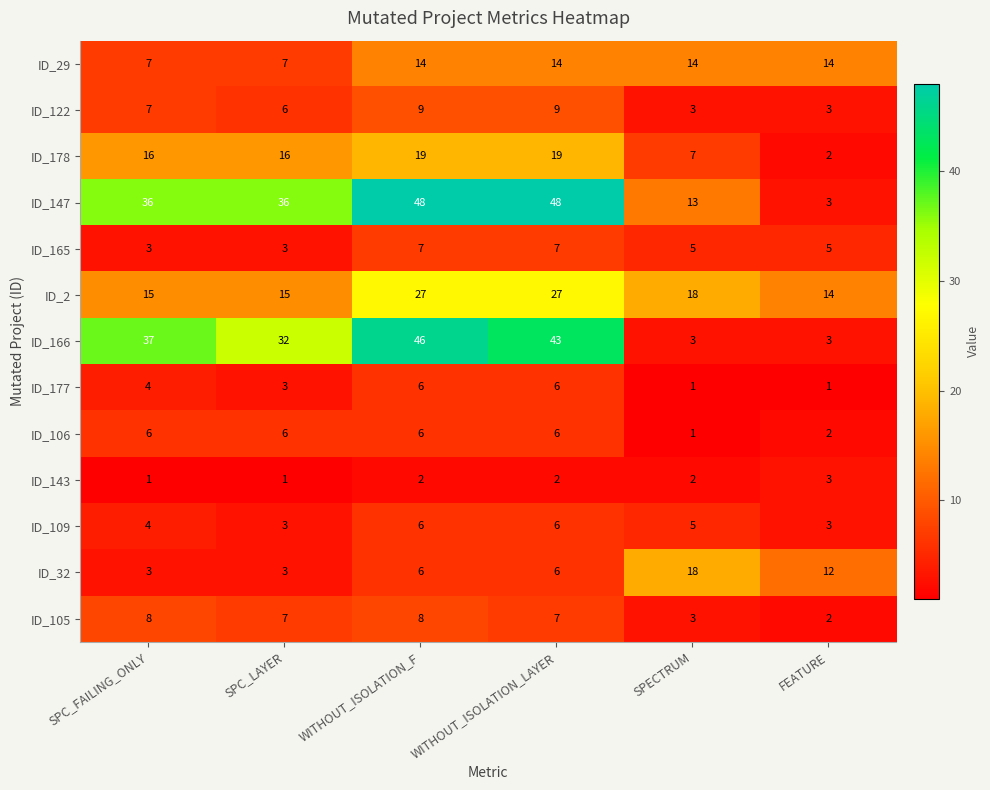

The value of ID_32 at WITHOUT_ISOLATION_LAYER is 6. True or false?

True